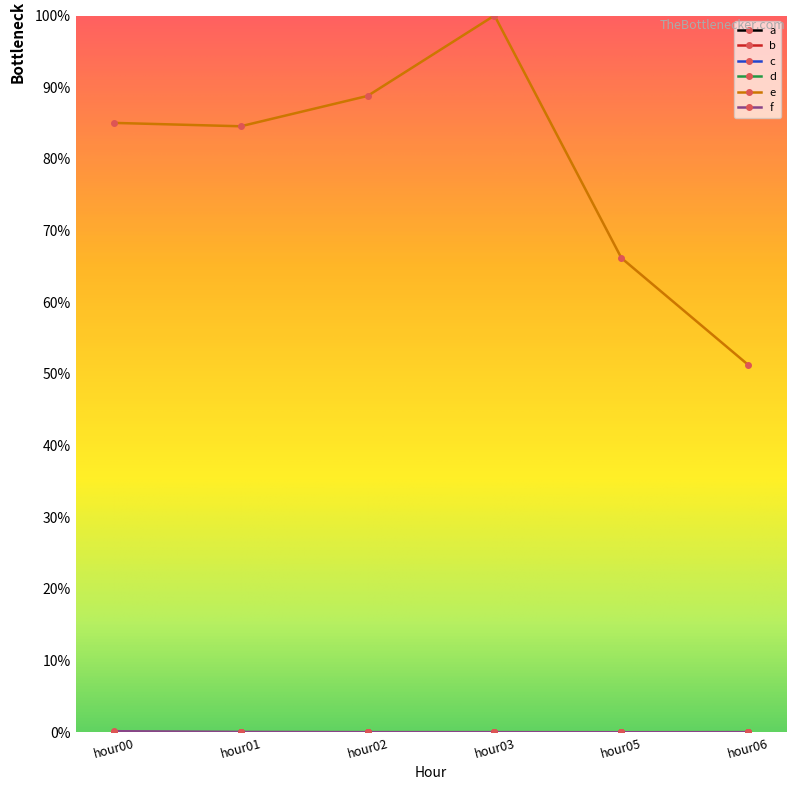

True or false: e and b intersect in this chart.

False